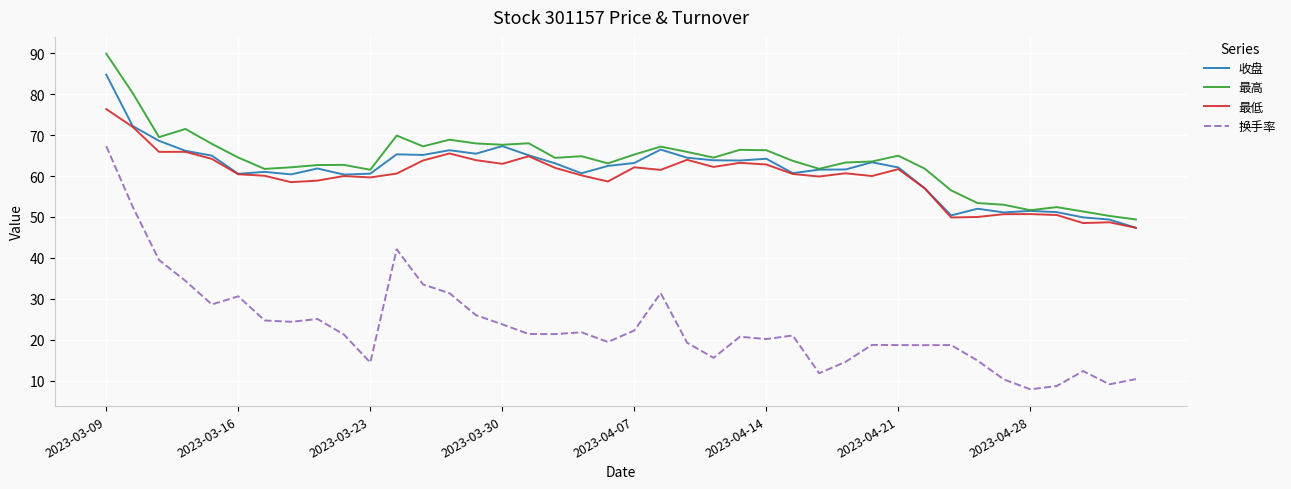

What is the maximum value for 最高?

89.9